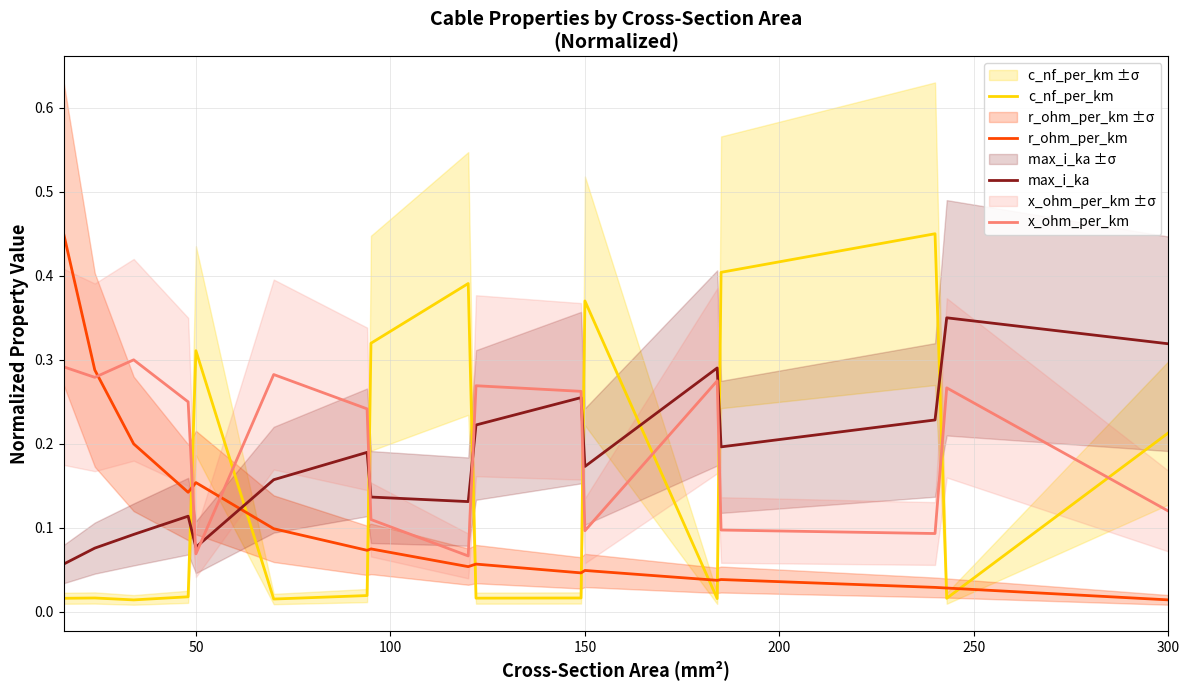

True or false: max_i_ka and c_nf_per_km intersect in this chart.

True